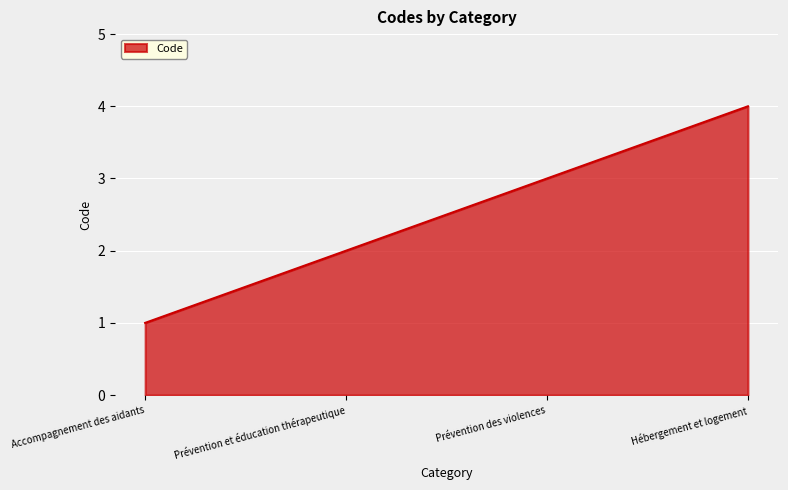

Rank the categories by value from lowest to highest.

Accompagnement des aidants, Prévention et éducation thérapeutique, Prévention des violences, Hébergement et logement